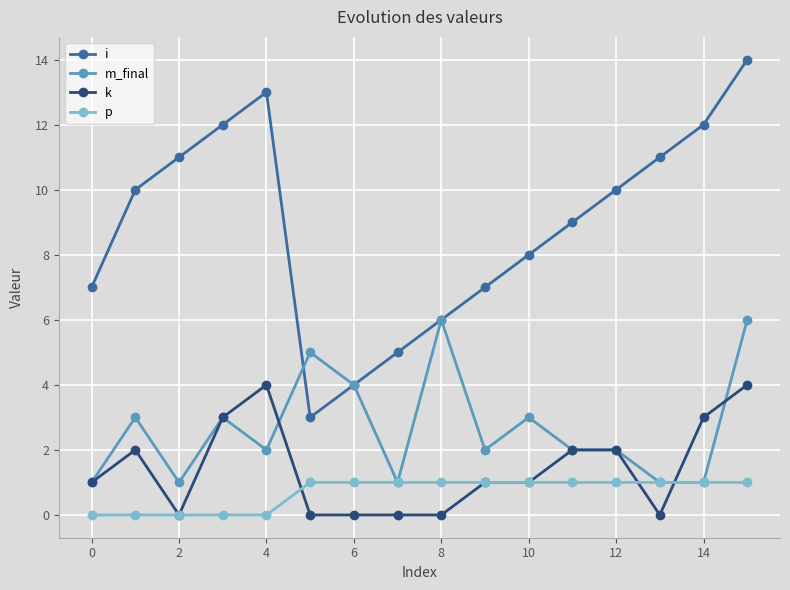

True or false: i and p intersect in this chart.

False